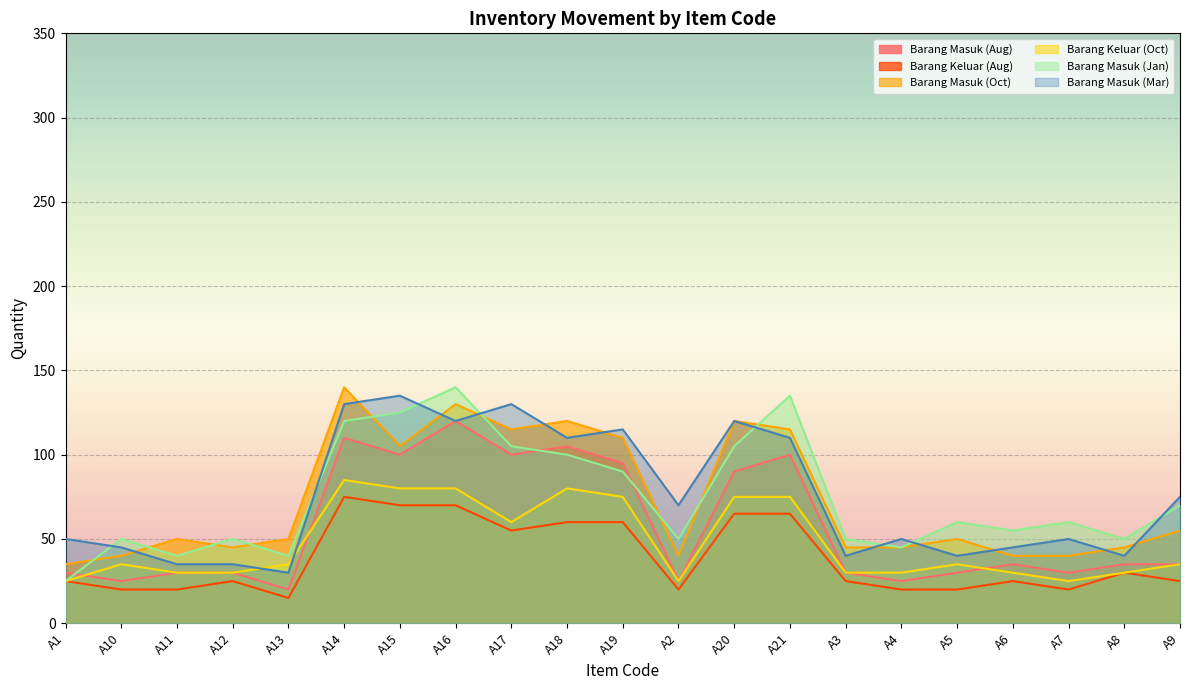

In Barang Masuk (Mar), how many points are lower than both neighbors (excluding endpoints)?

7